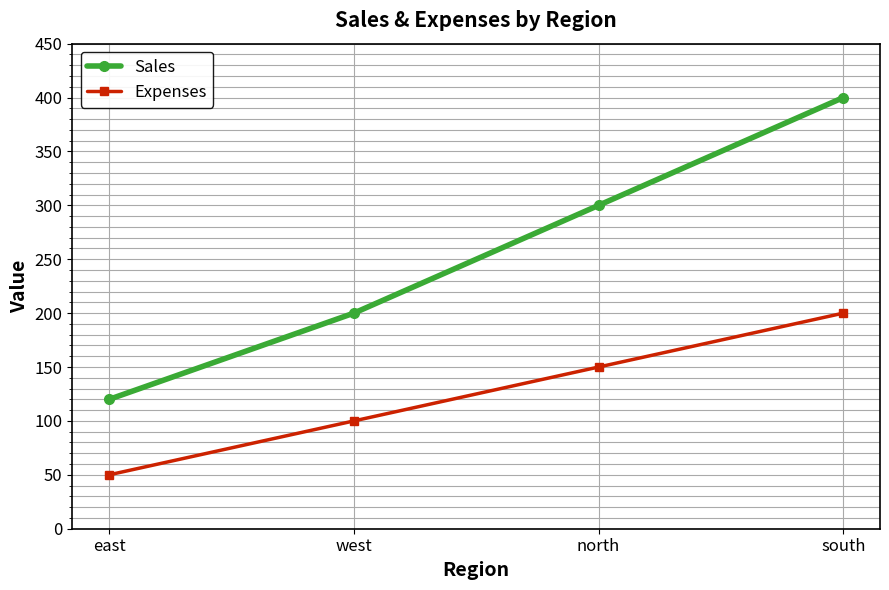

Reading right to left, extract all data points from this chart.

Sales: 400	300	200	120
Expenses: 200	150	100	50